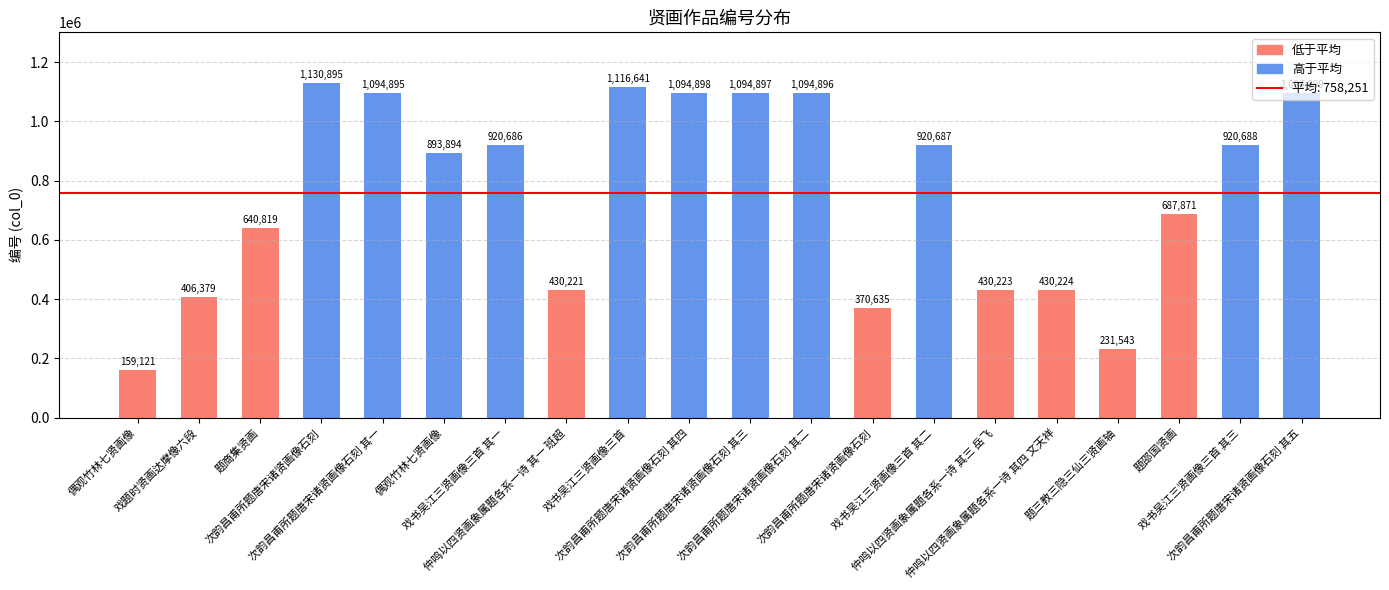

How many data points are less than 920686?

10